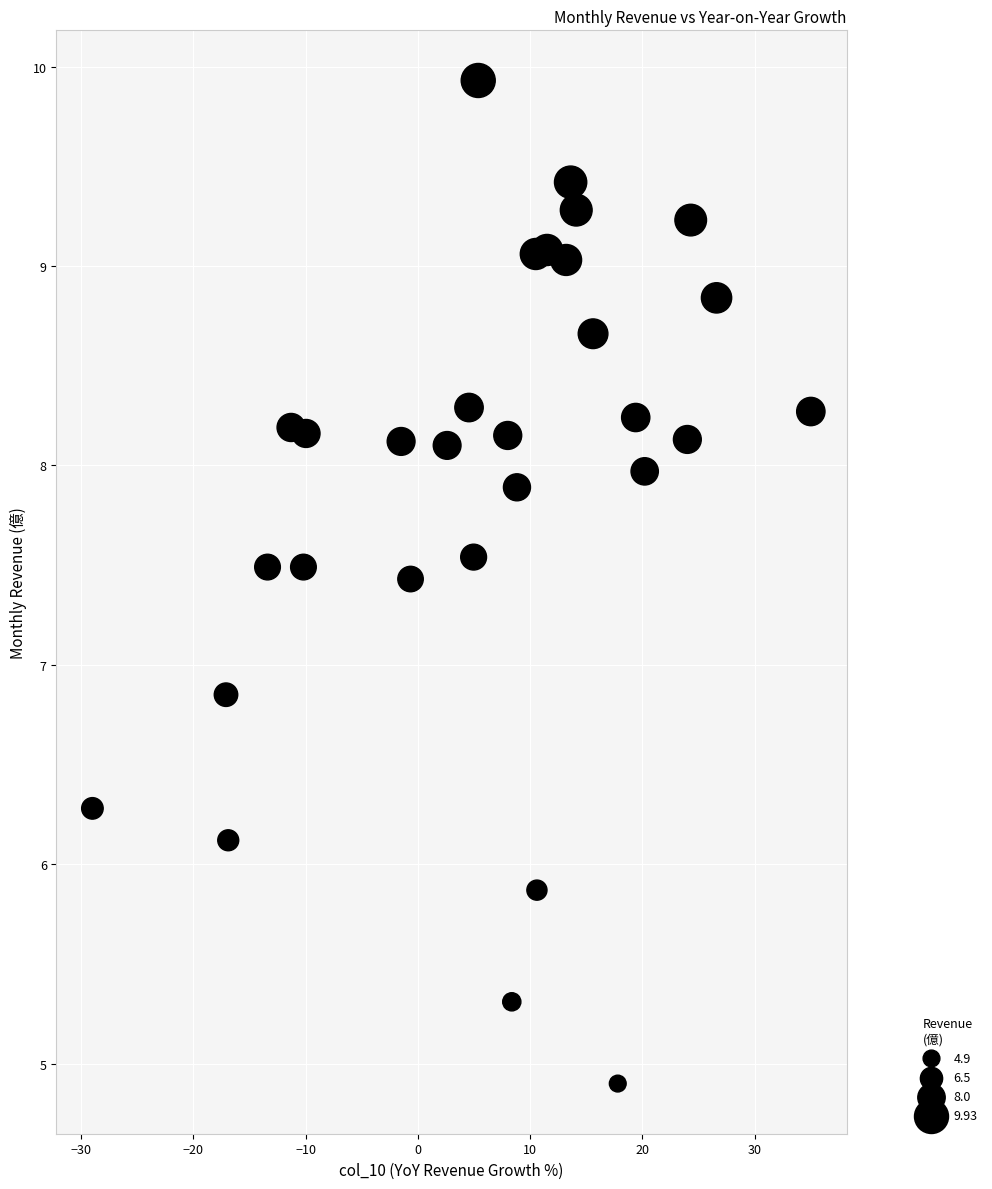

What is the range of X values (max minus min)?

64.0